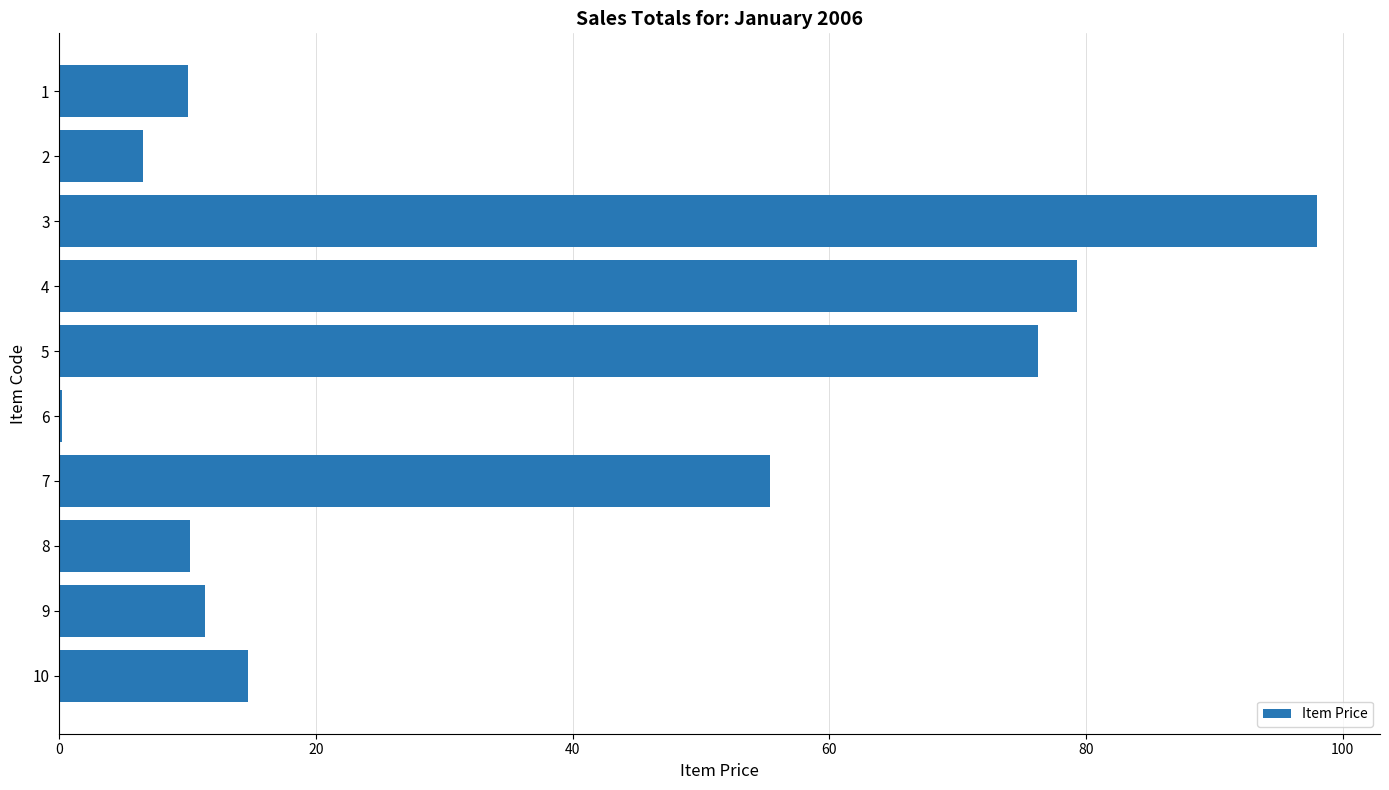

Are the bars horizontal?

Yes